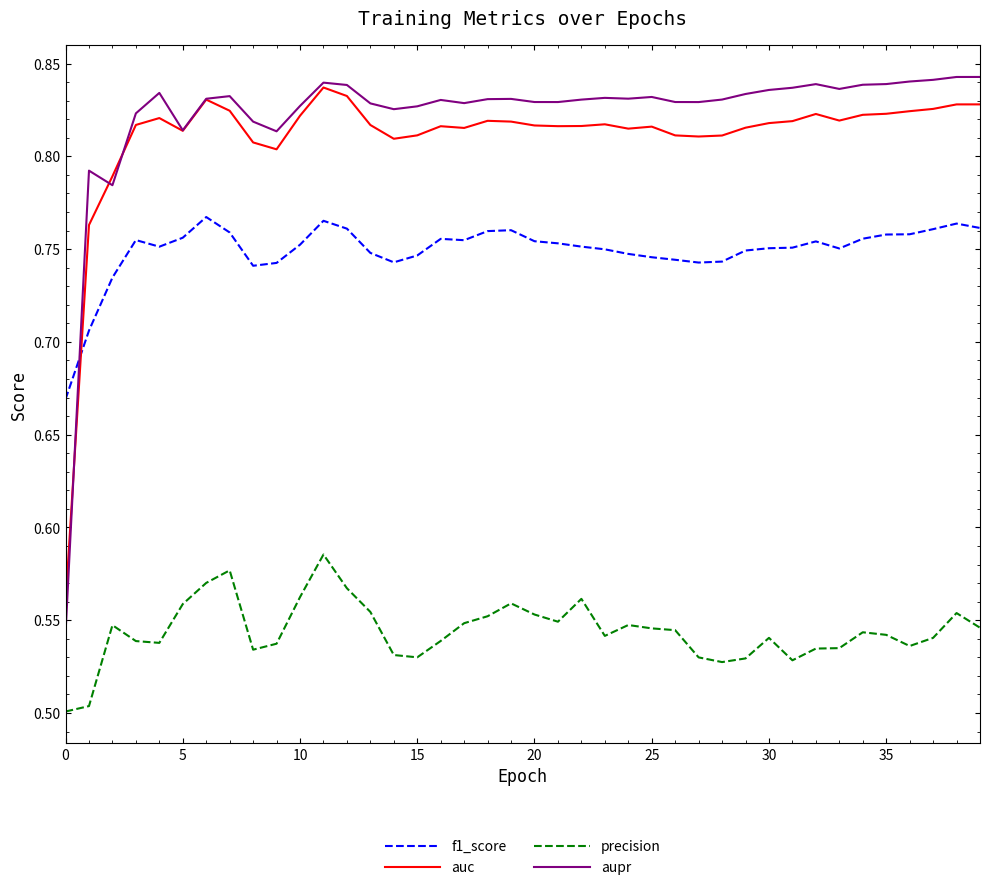

Which series has the largest range (max minus min)?

aupr